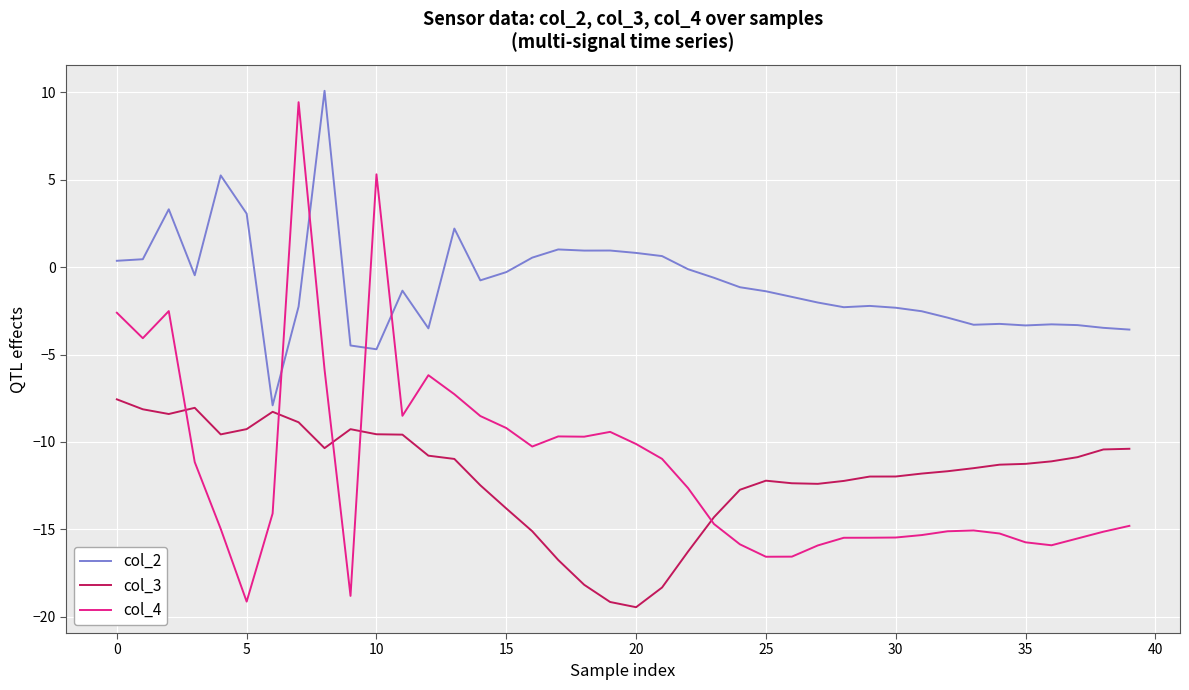

How many intersections are there between col_4 and col_3?

5